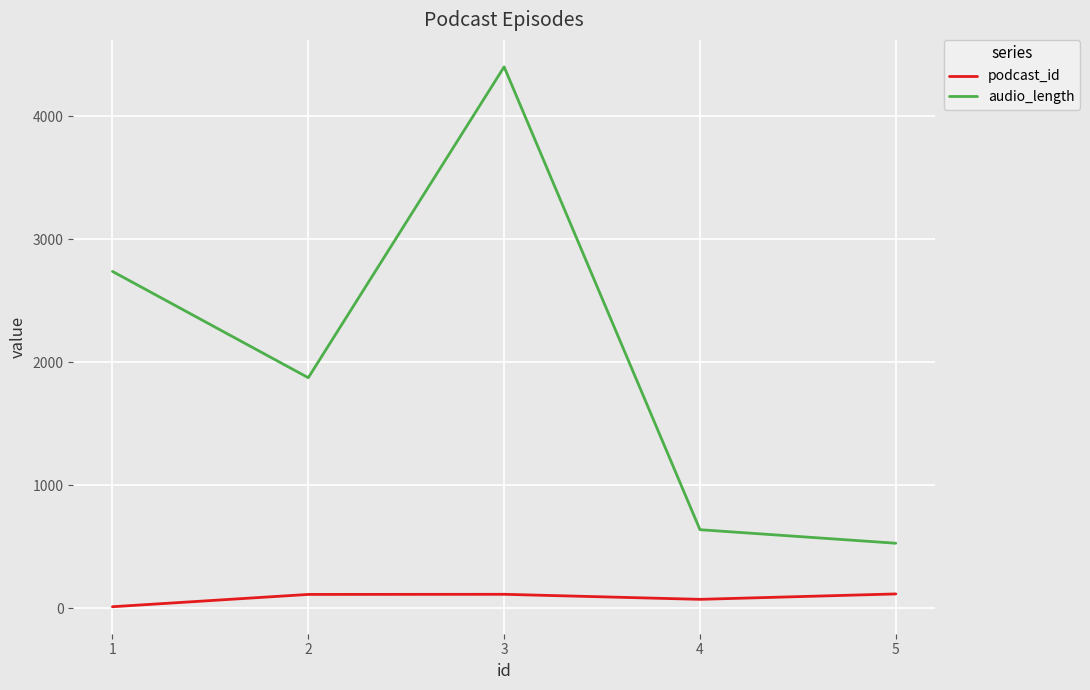

Is the value of podcast_id at 1 greater than the value of audio_length at 5?

No